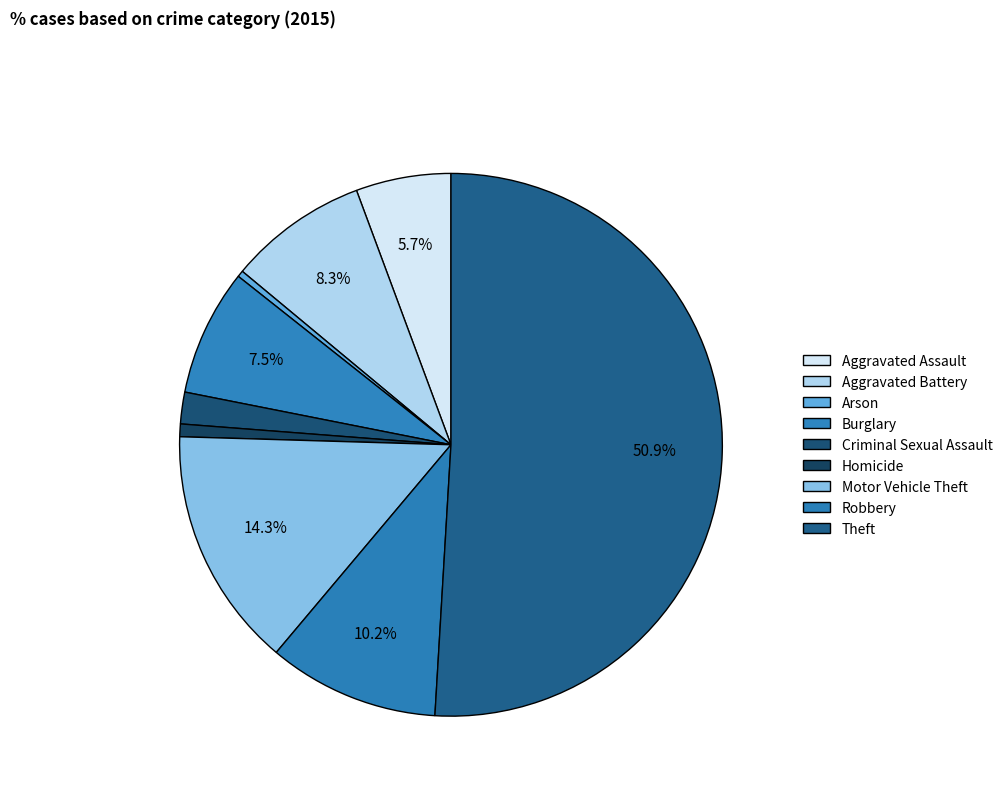

How many segments does this pie chart have?

9